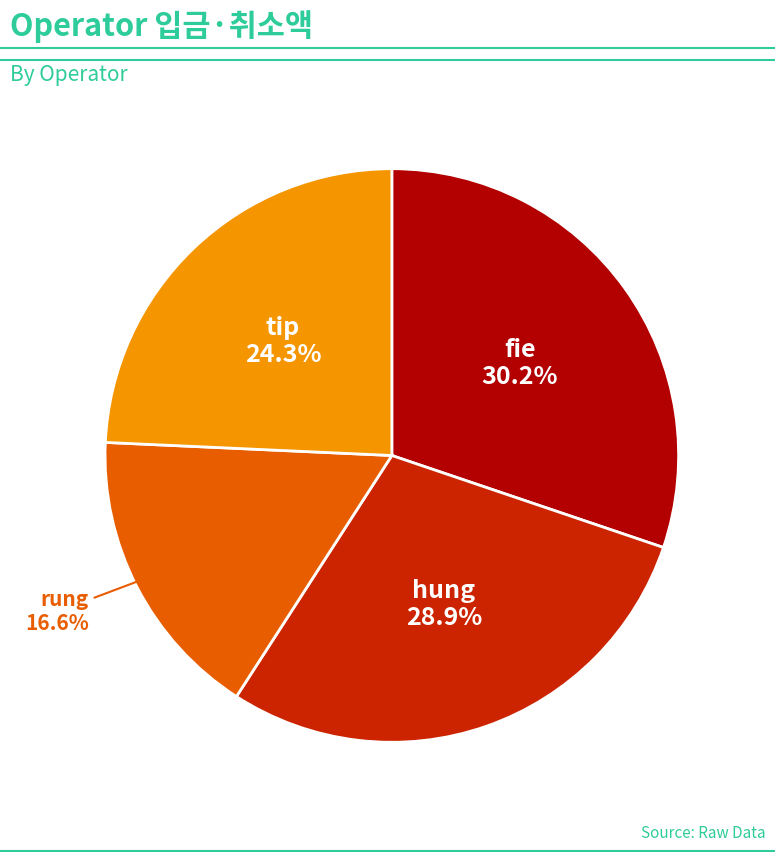

Does any single category account for the majority?

No